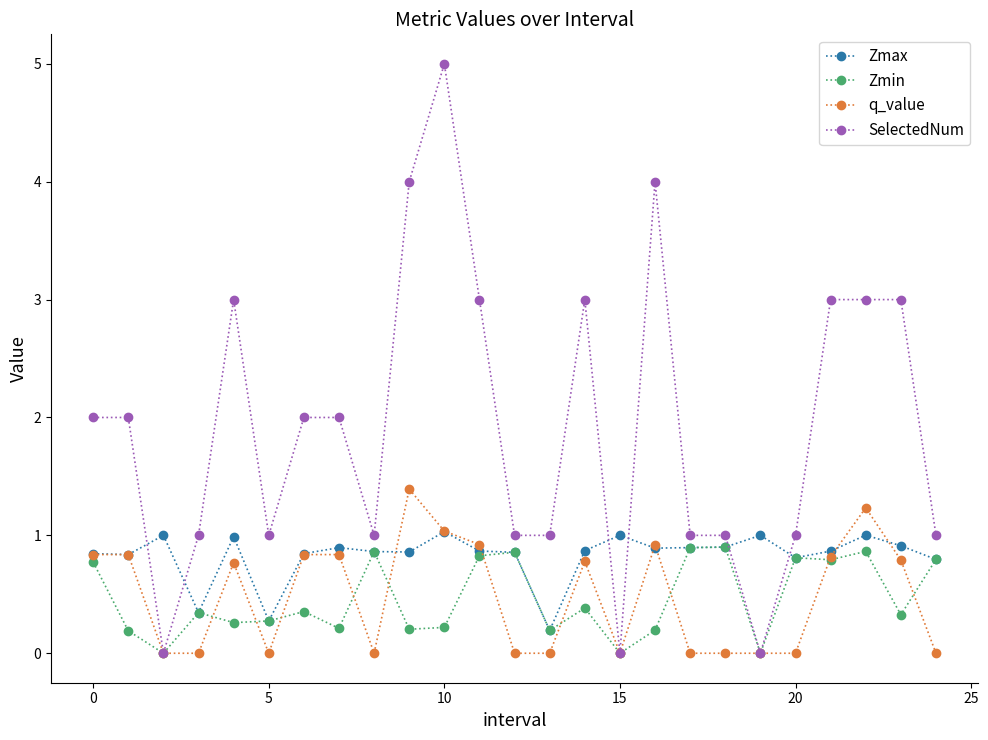

Which series has the largest total across all categories?

SelectedNum